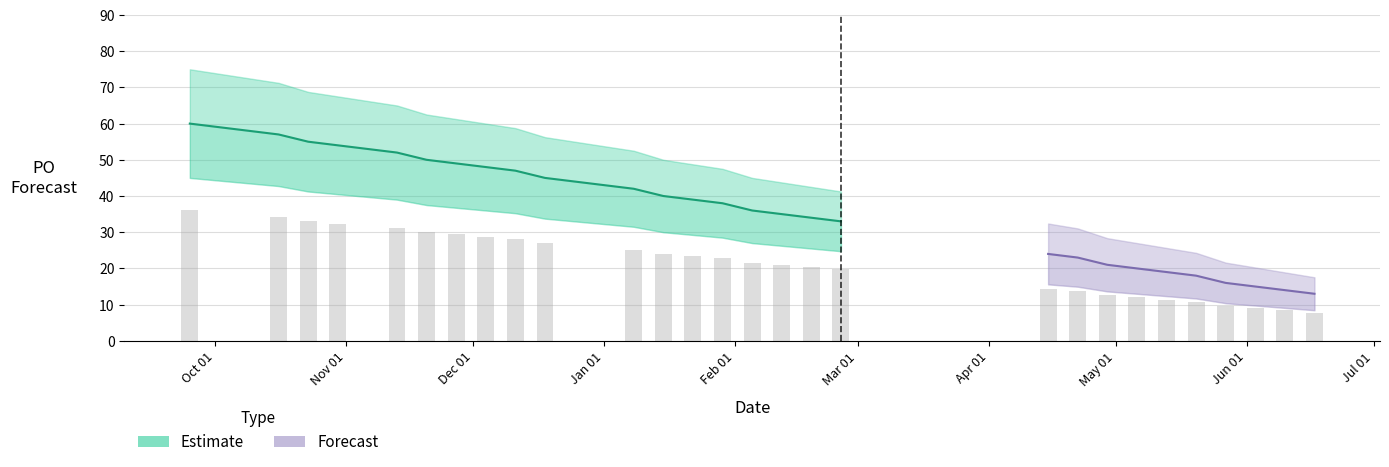

What position from the right is 2024-01-15?

17